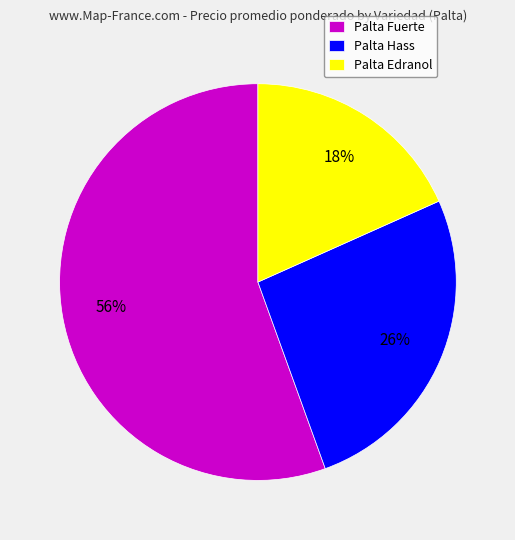

To the nearest percent, what is the average slice percentage?

33%